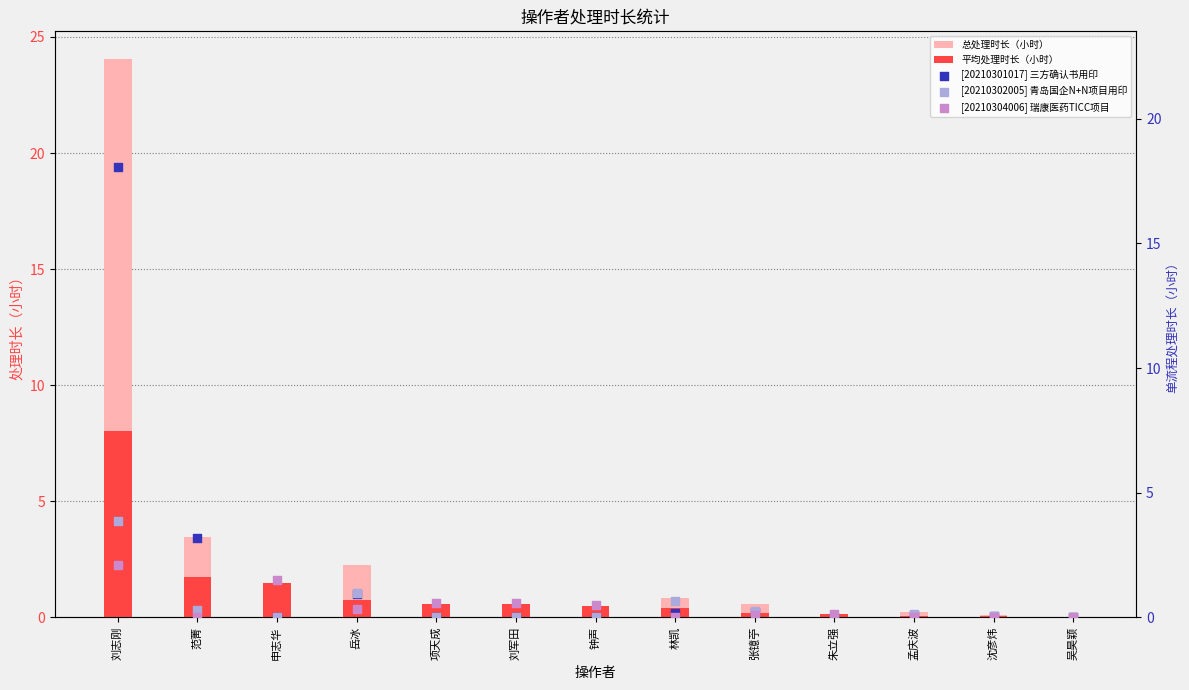

Which series has the widest spread of Y values?

总处理时长（小时）